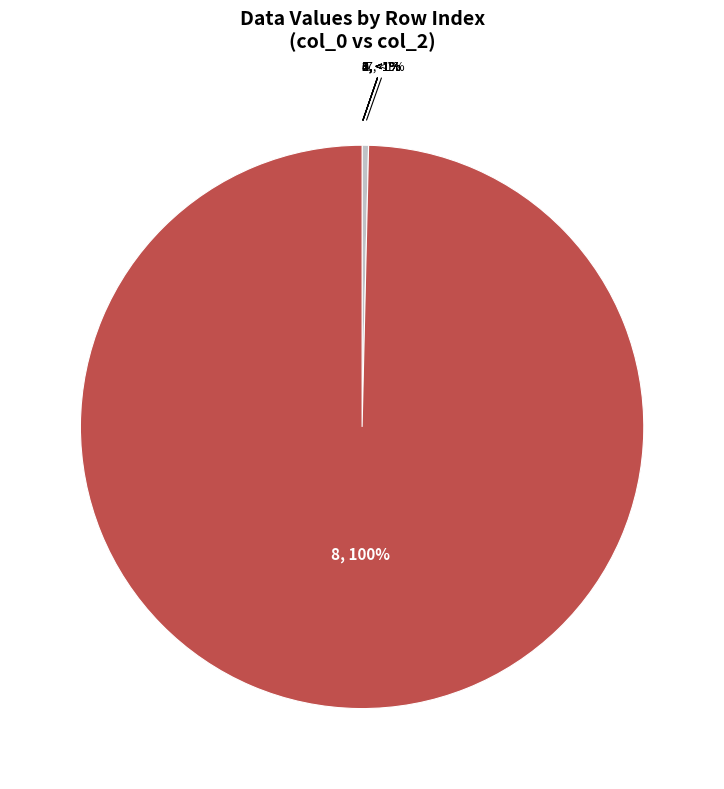

The 2 slice represents 10% of the pie. True or false?

False